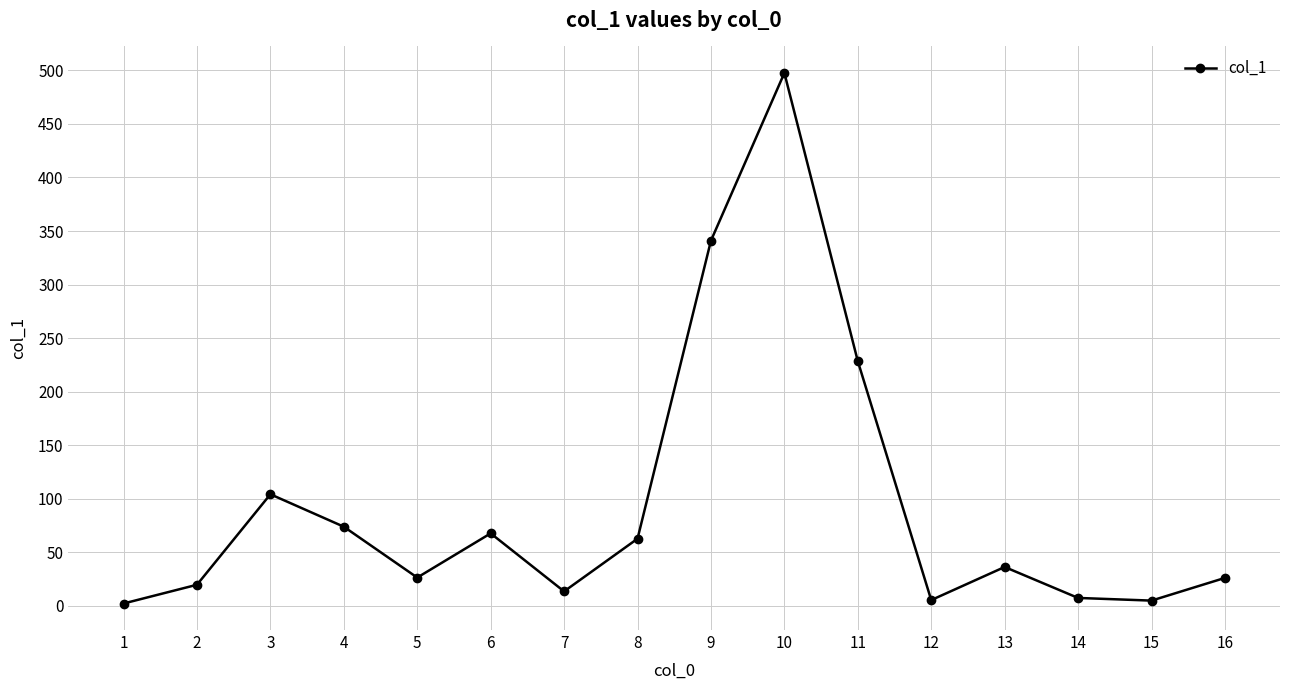

Count the number of values greater than 36.

8